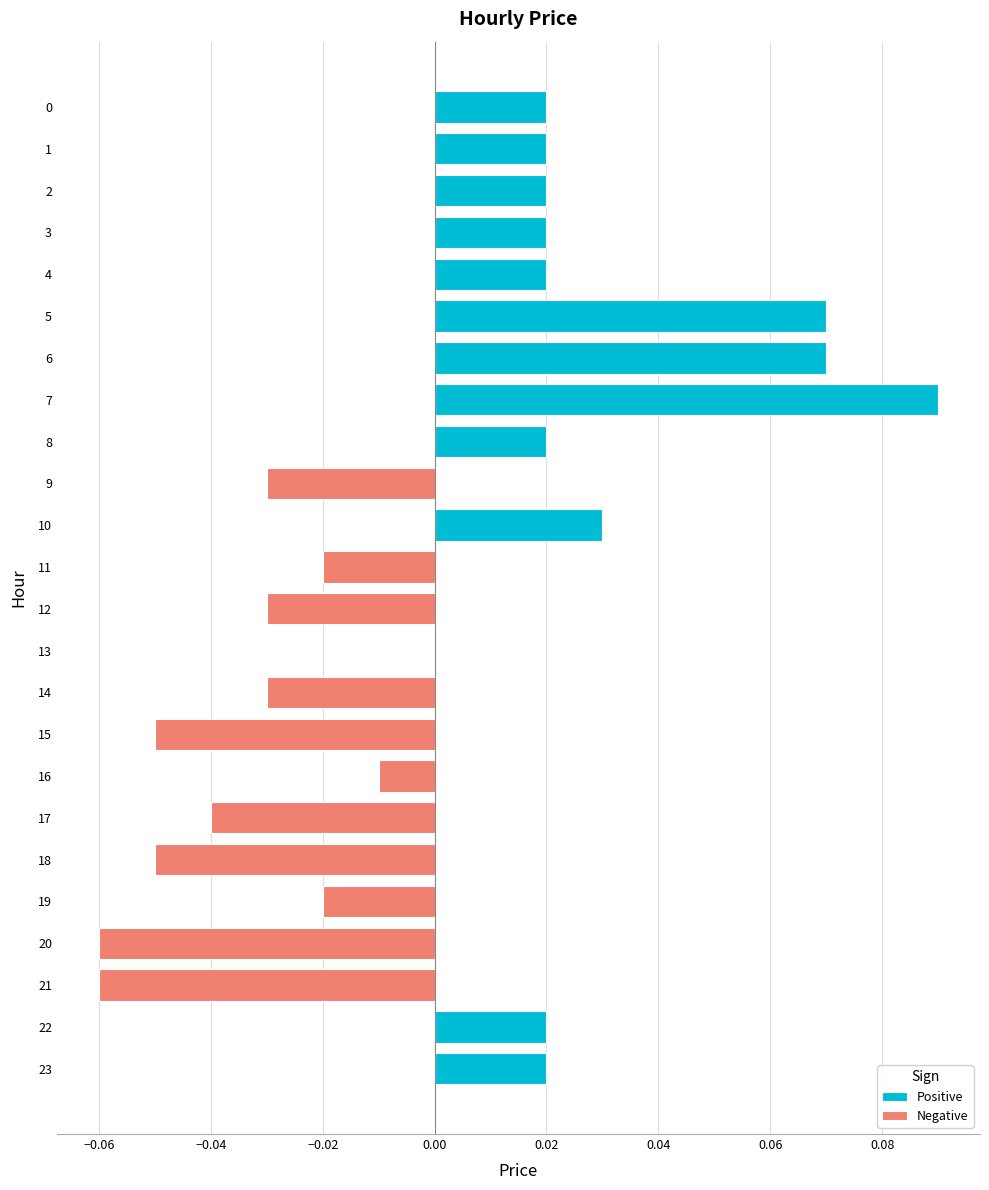

What position from the left is 22?

23